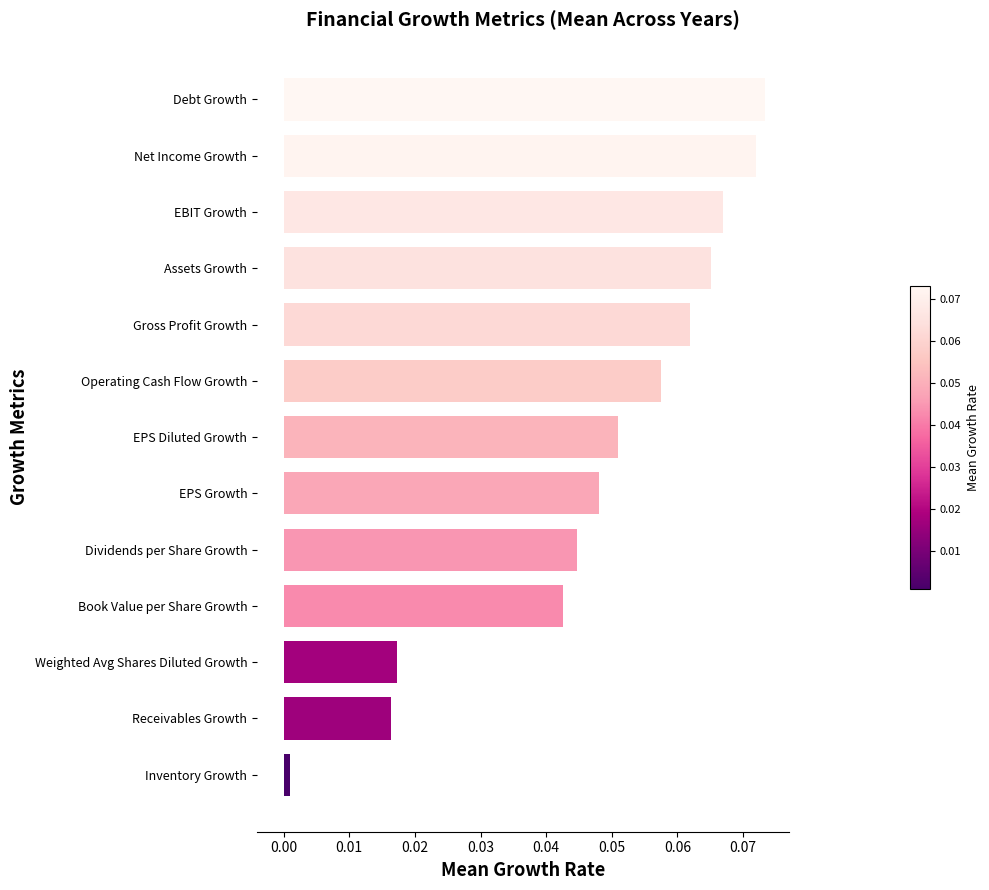

Which has a higher value, Gross Profit Growth or Net Income Growth?

Net Income Growth